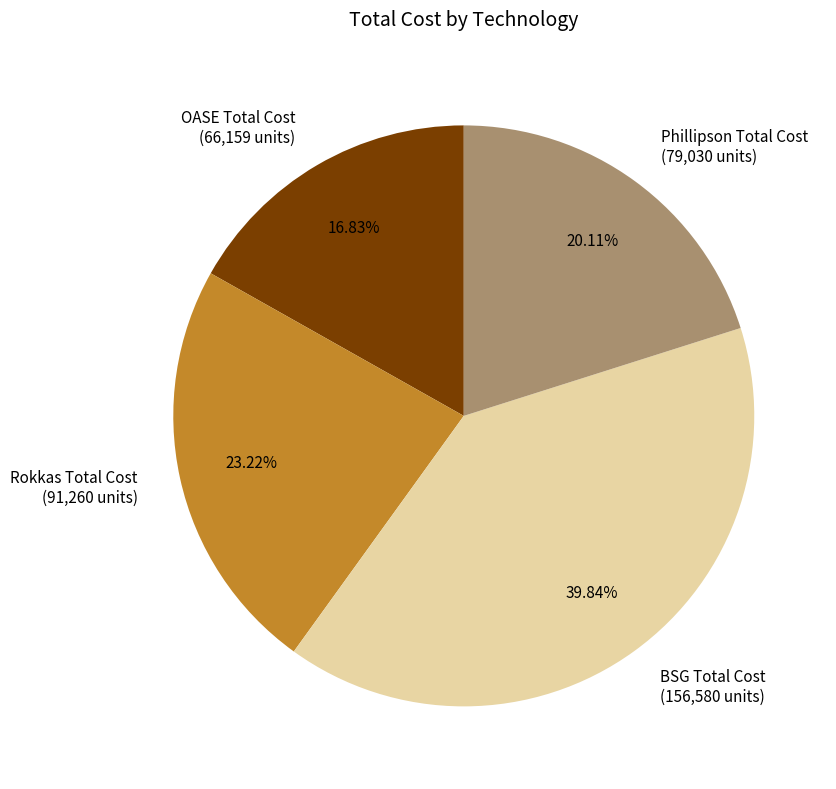

What is the ratio of the value at Phillipson Total Cost to the value at BSG Total Cost?

0.5